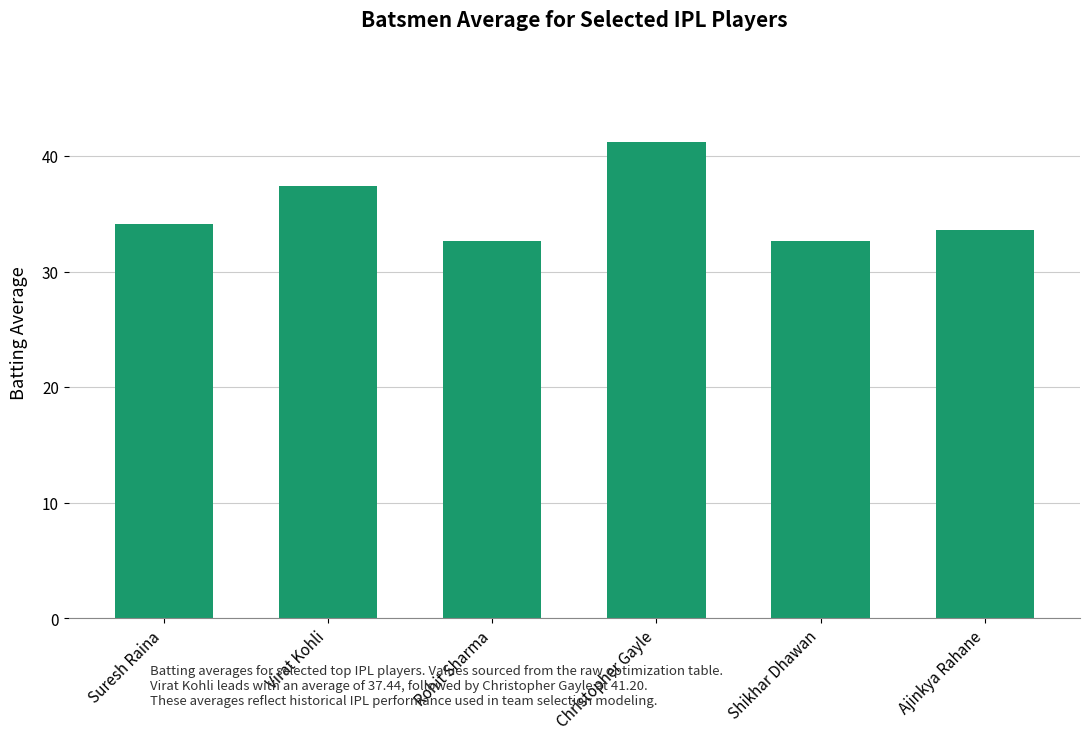

What is the label of the 6th bar from the left?

Ajinkya Rahane